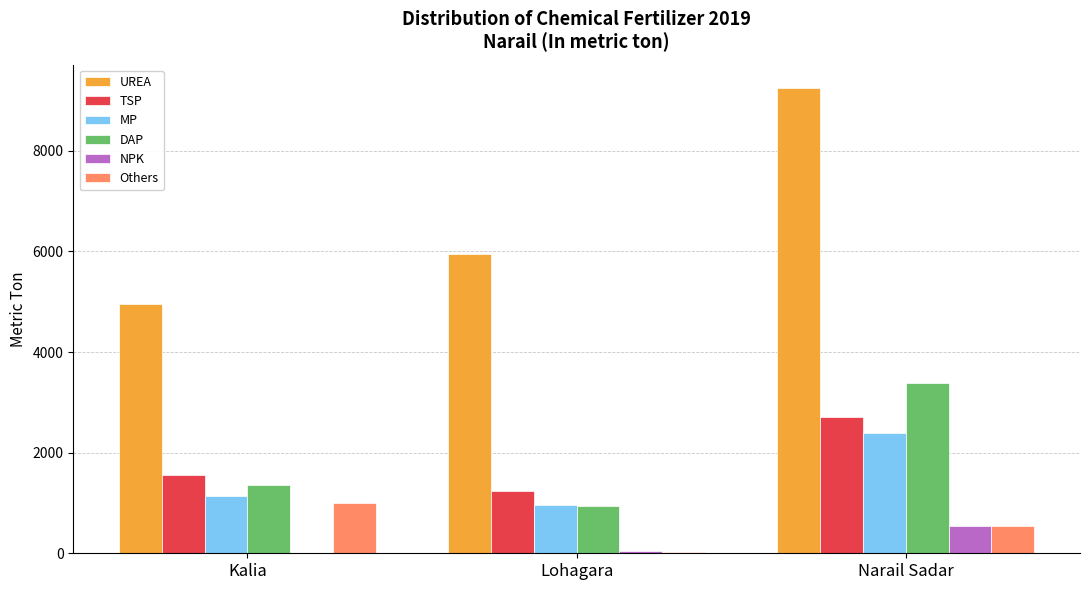

How many data points does each series have?

3